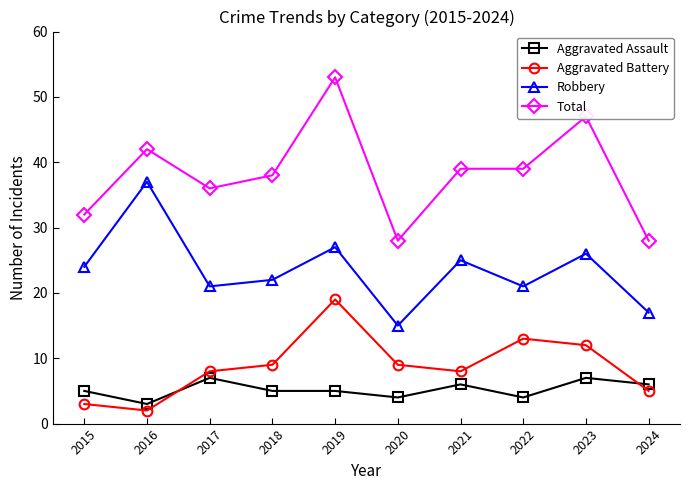

Which series has the largest range (max minus min)?

Total